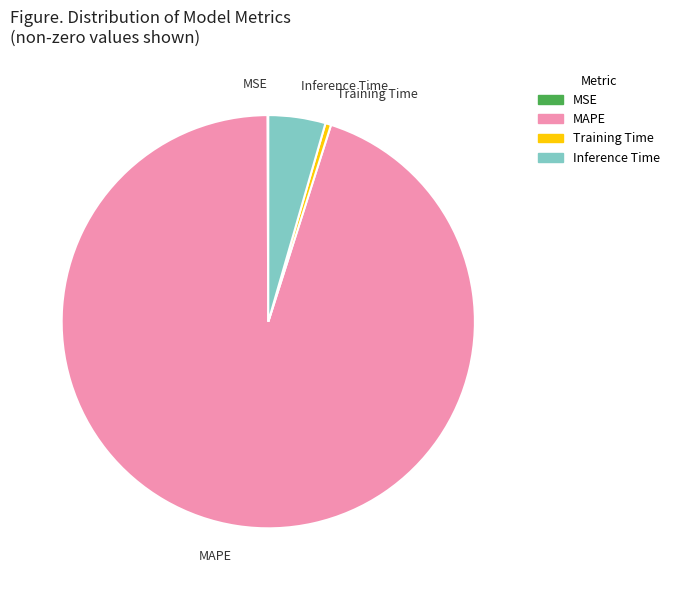

Is there any slice that represents more than half of the pie?

Yes